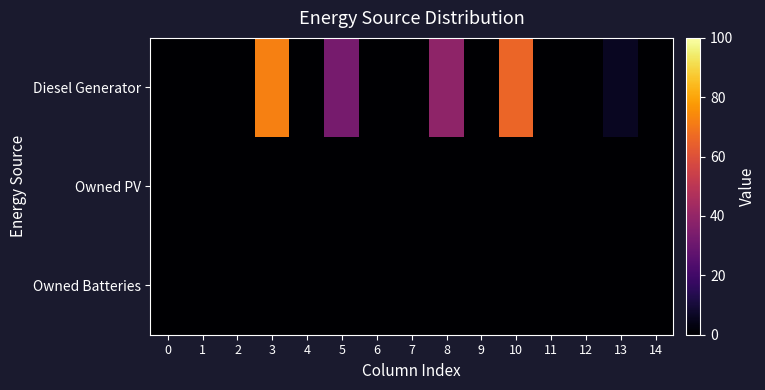

Reading left to right, transcribe all the data shown in this chart.

Diesel Generator: 0=0	1=0	2=0	3=72	4=0	5=33	6=0	7=0	8=39	9=0	10=66	11=0	12=0	13=6	14=0
Owned PV: 0=0	1=0	2=0	3=0	4=0	5=0	6=0	7=0	8=0	9=0	10=0	11=0	12=0	13=0	14=0
Owned Batteries: 0=0	1=0	2=0	3=0	4=0	5=0	6=0	7=0	8=0	9=0	10=0	11=0	12=0	13=0	14=0